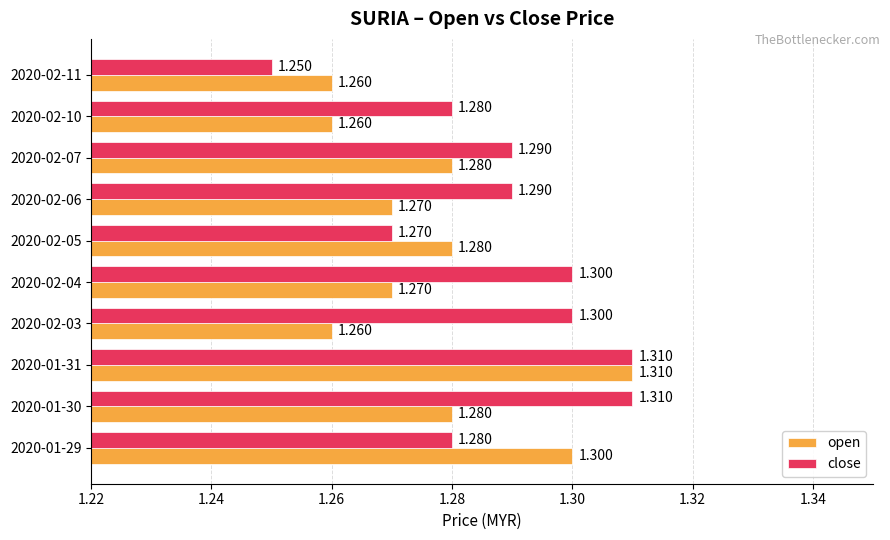

List the series in order of their overall mean, lowest first.

open, close